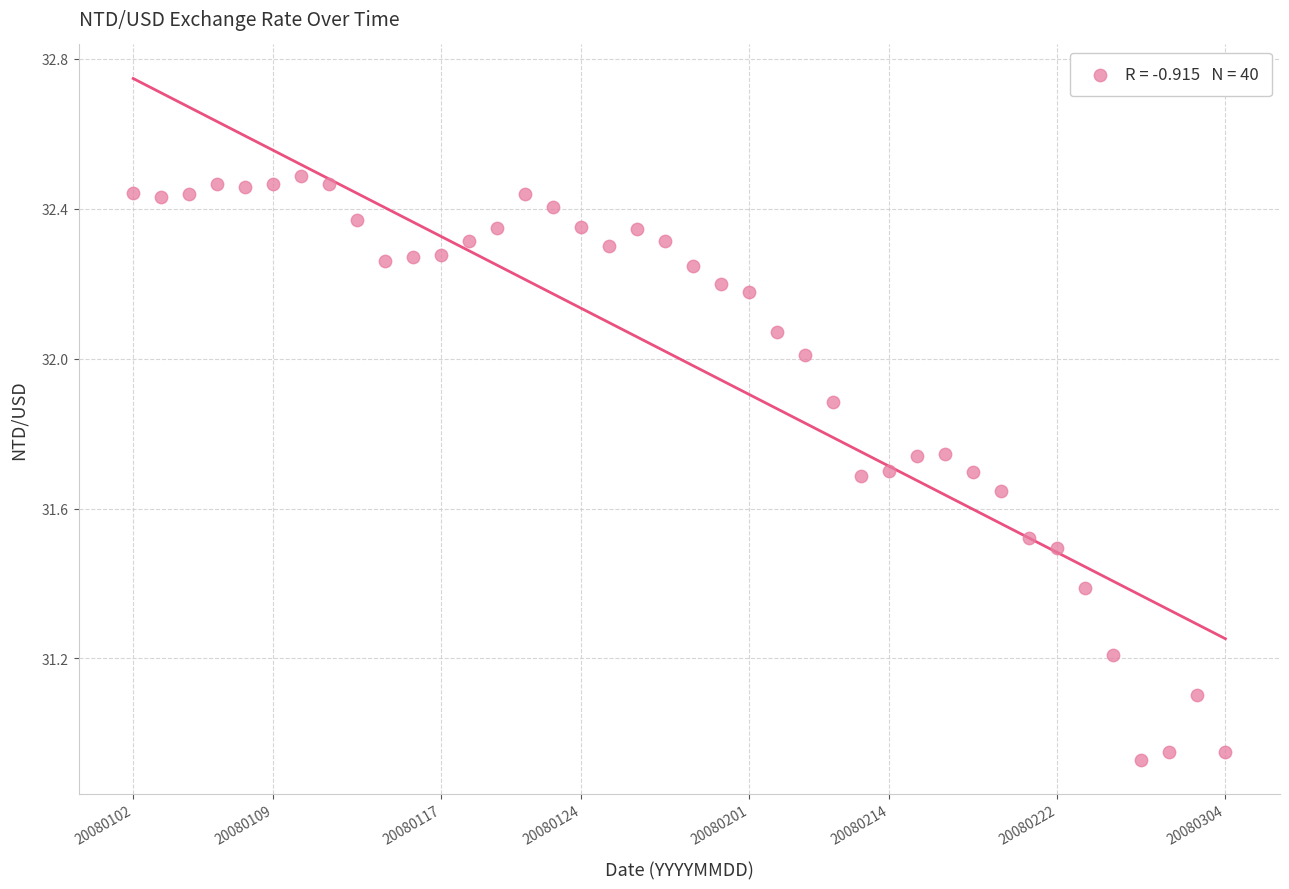

What is the range of Y values (max minus min)?

1.6